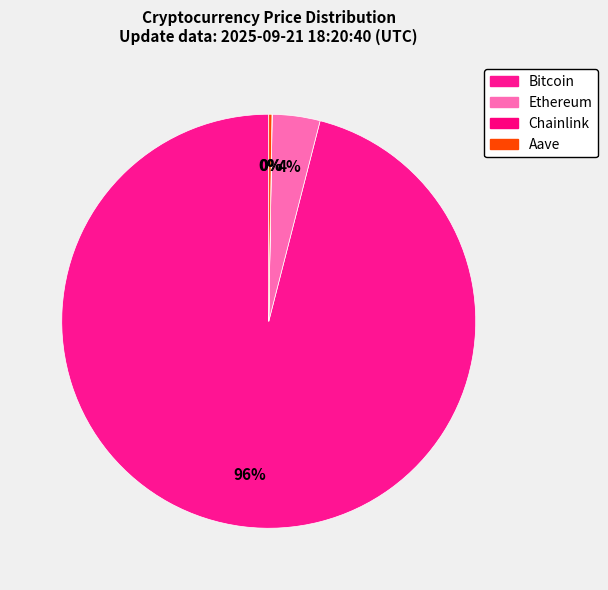

To the nearest percent, what is the difference between the largest and smallest slice percentages?

96%